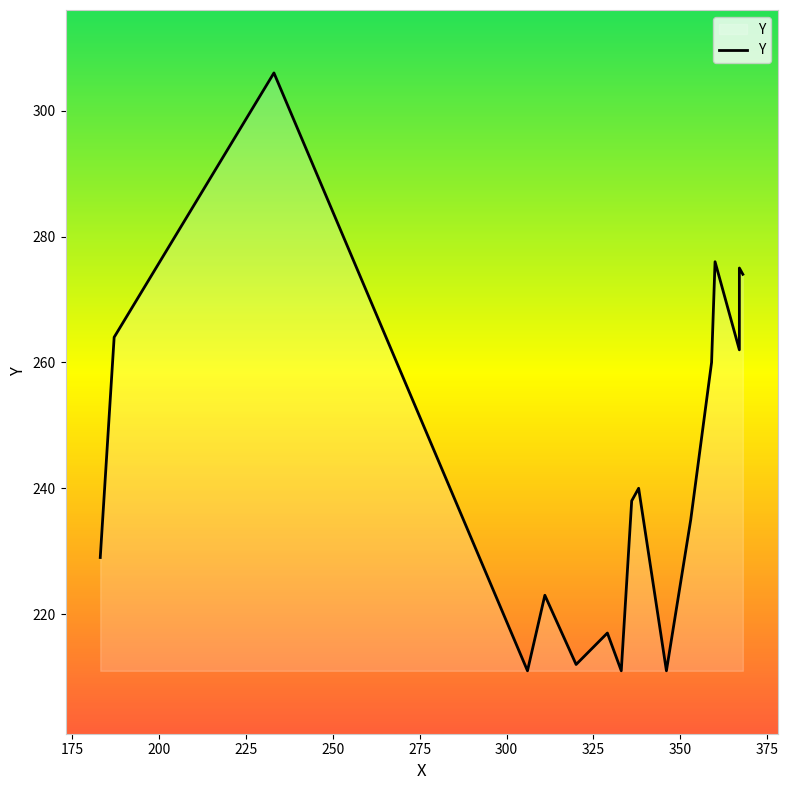

The value at 11 is 358. True or false?

False